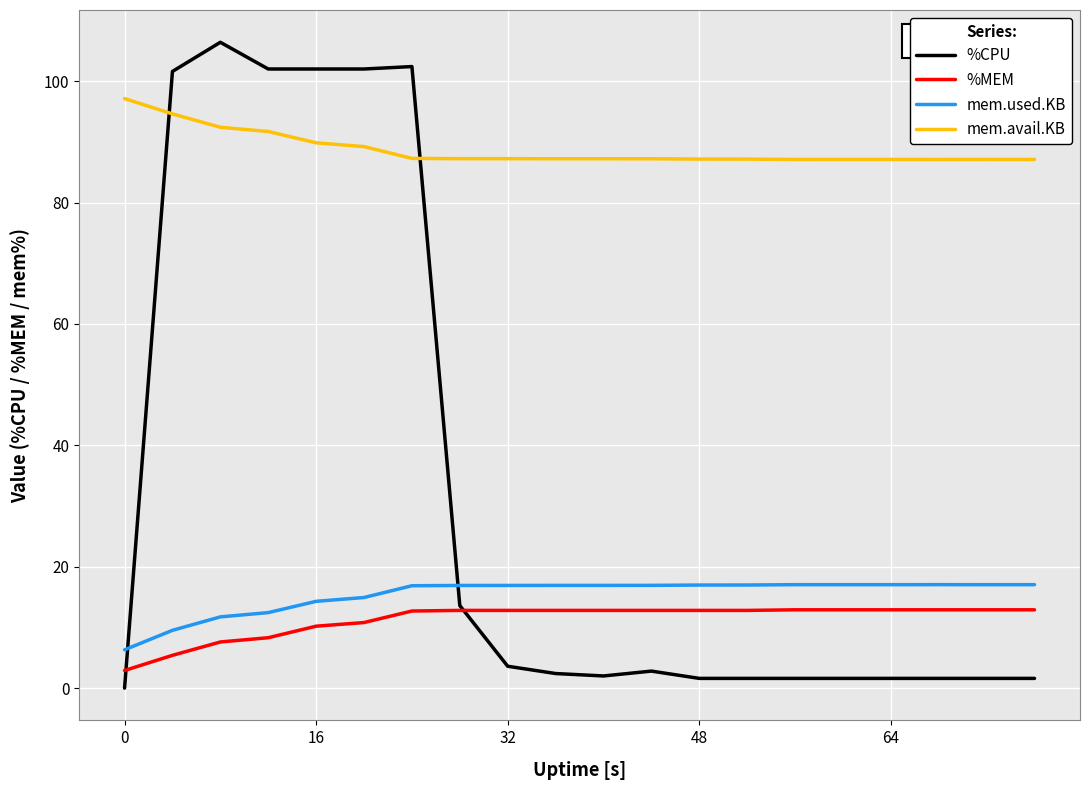

What is the difference between the second highest and minimum values in the mem.used.KB series?

10.7